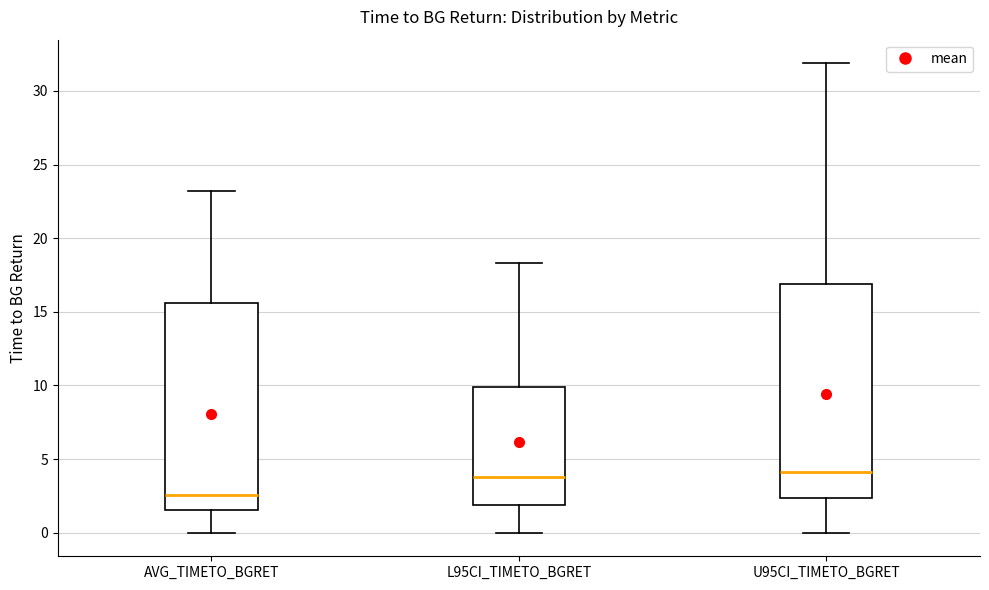

Reading left to right, transcribe this box plot: for each box, give where its median line is, the range the box spans, and where its two whiskers end, as read against the y-axis. The values are not printed on the chart, so give them approximately, as read against the axis.

AVG_TIMETO_BGRET: median 2.5, box 1.5 to 15.5, whiskers 0.0 to 23.0
L95CI_TIMETO_BGRET: median 4.0, box 2.0 to 10.0, whiskers 0.0 to 18.5
U95CI_TIMETO_BGRET: median 4.0, box 2.5 to 17.0, whiskers 0.0 to 32.0